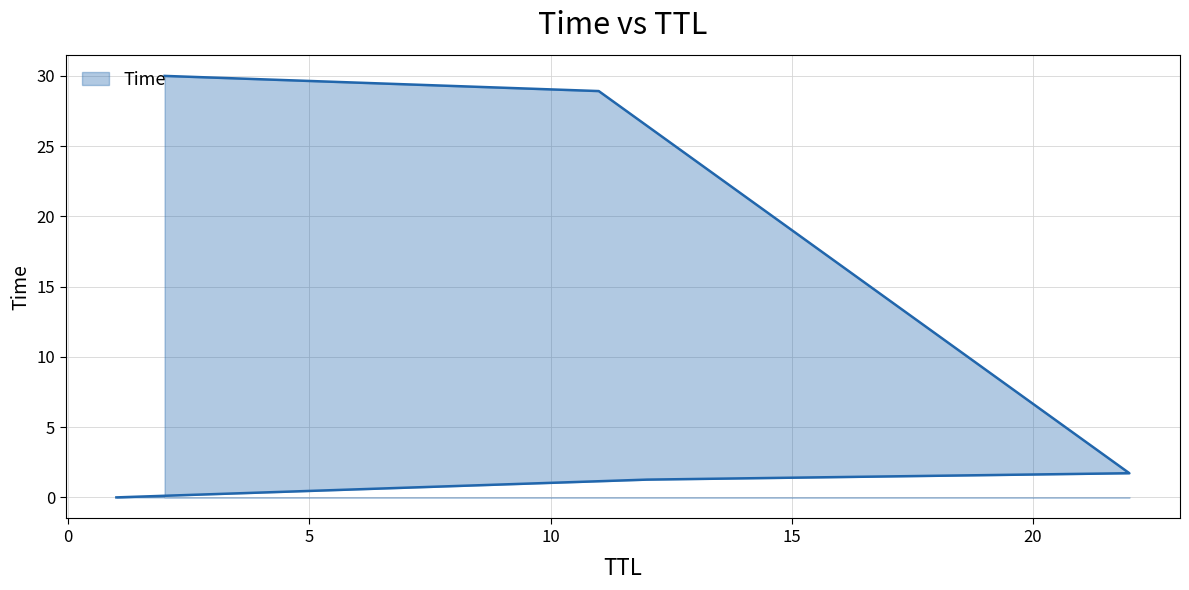

List the labels in order of value, largest first.

2, 11, 22, 12, 1